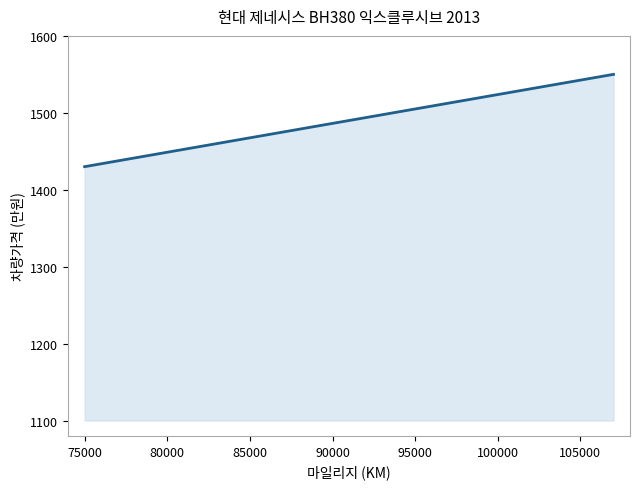

How many lines are shown in the chart?

1